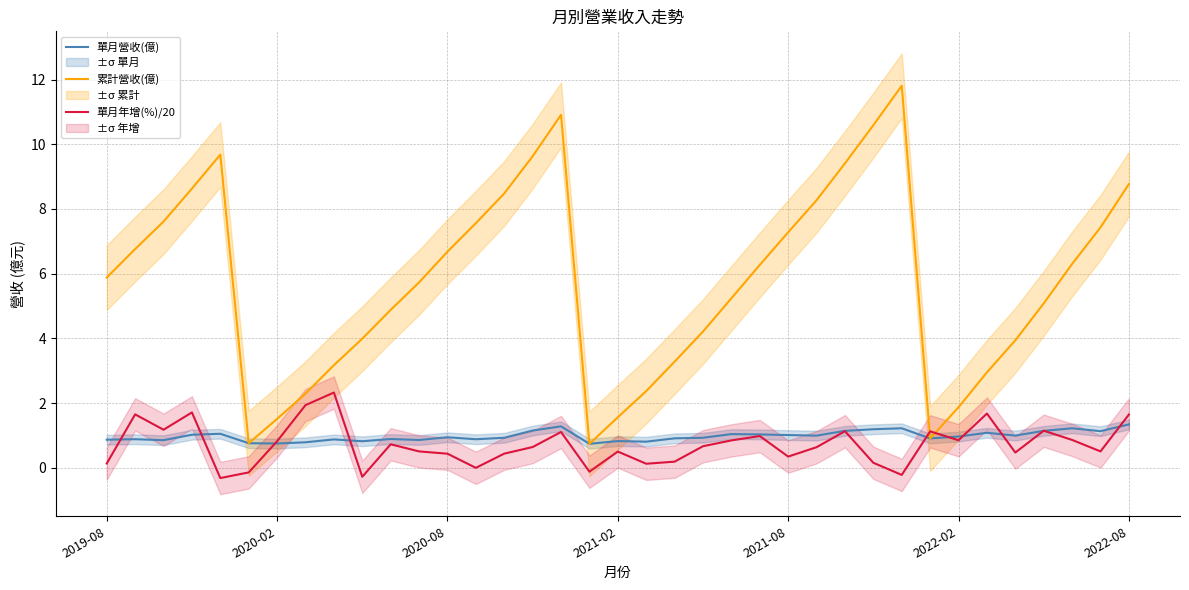

What is the maximum value for 單月年增(%)/20?

2.3